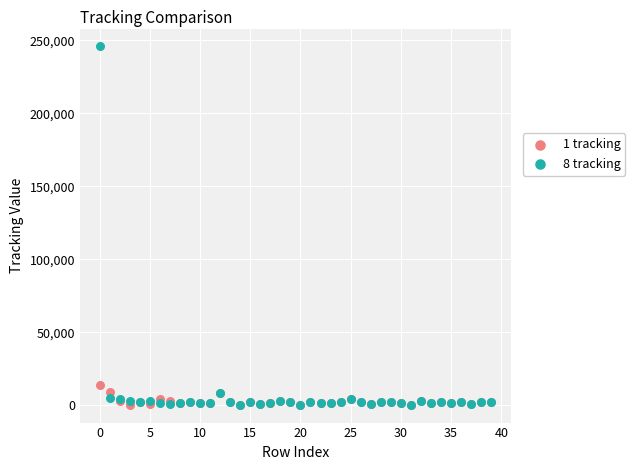

Across all series, what Y value is closest to 123177?

13884